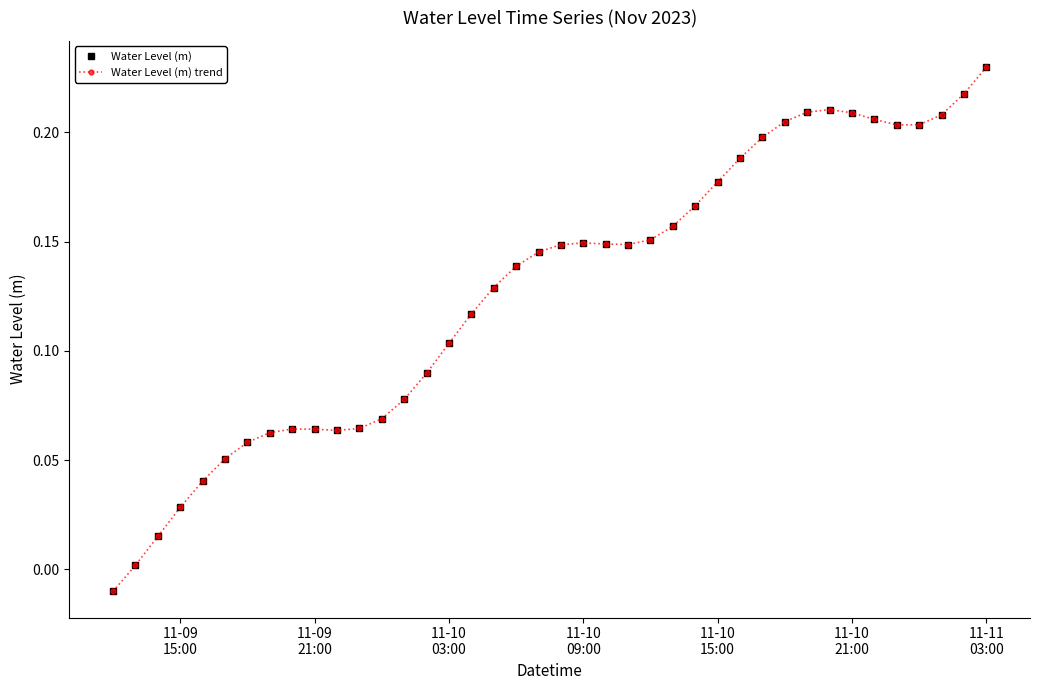

Rank the series by their maximum value, from highest to lowest.

Water Level (m), Water Level (m) trend